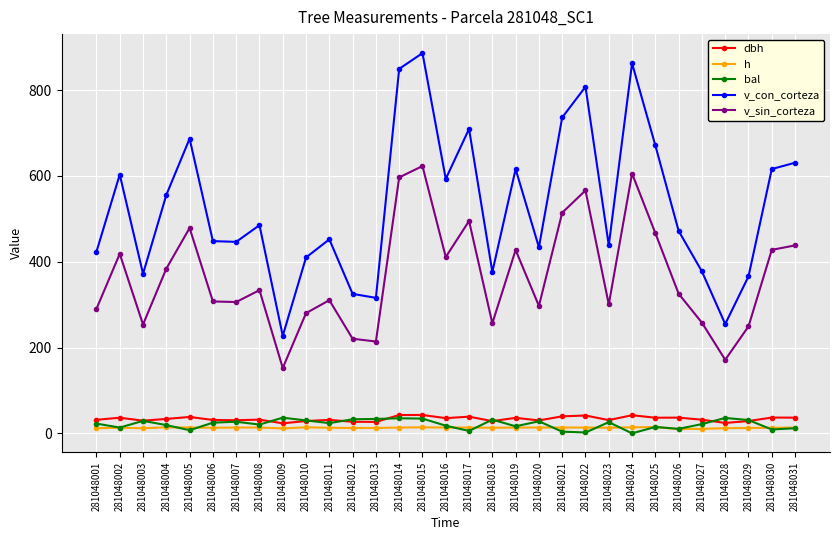

How many data points does each series have?

31